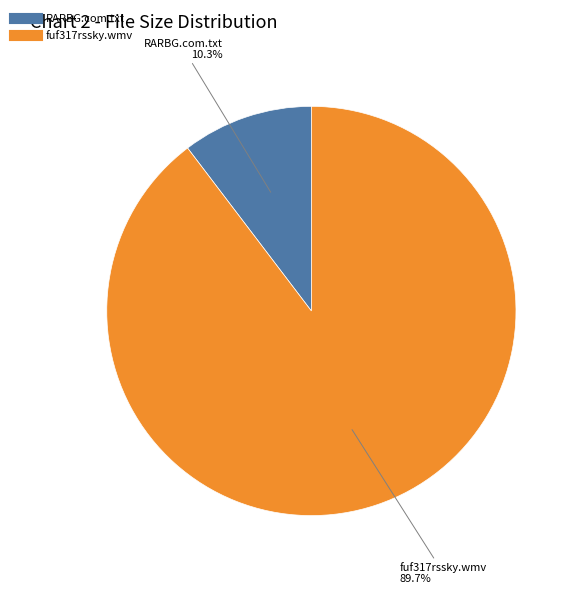

What percentage is the fuf317rssky.wmv slice, to the nearest percent?

90%